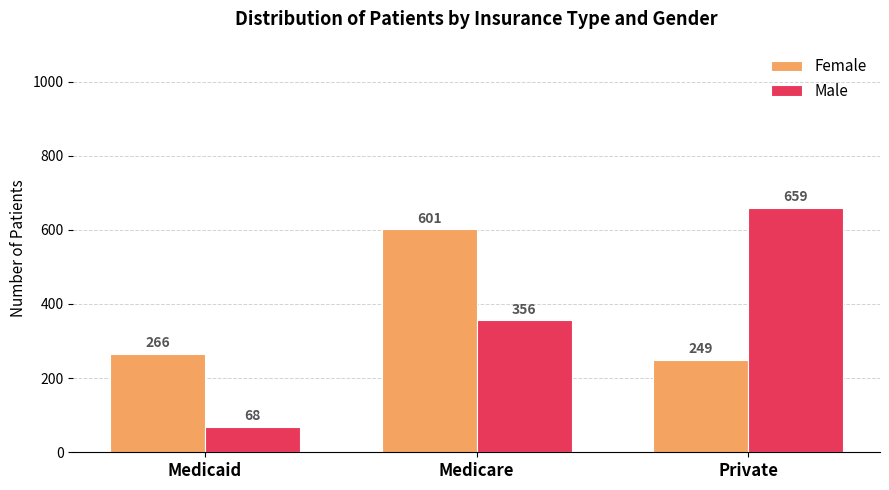

How many values in the Female series are below 266?

1